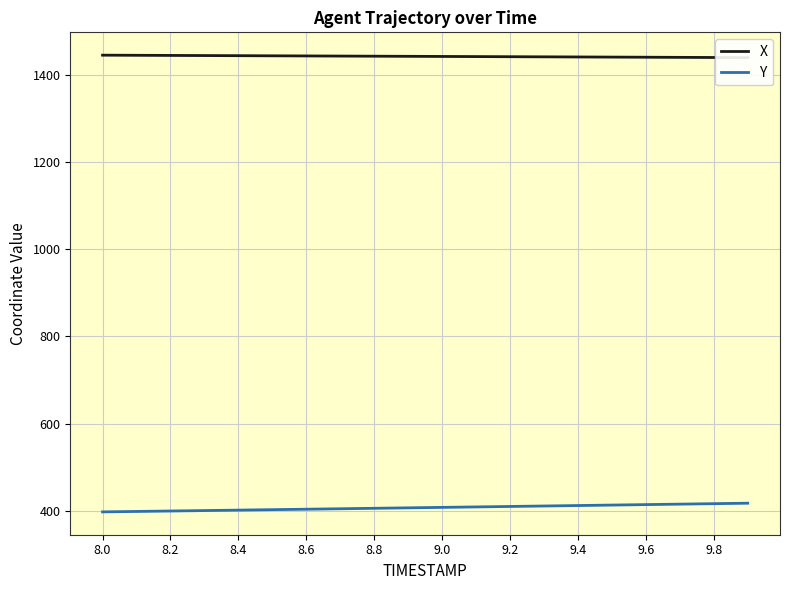

How many data points in X are above 1442?

12